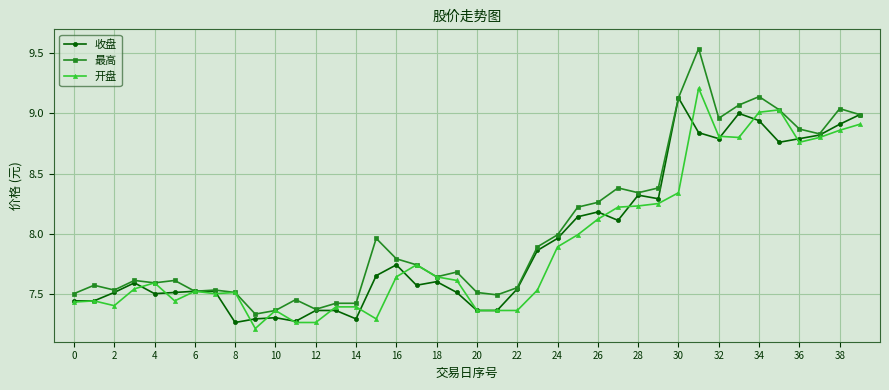

Which series has the largest total across all categories?

最高